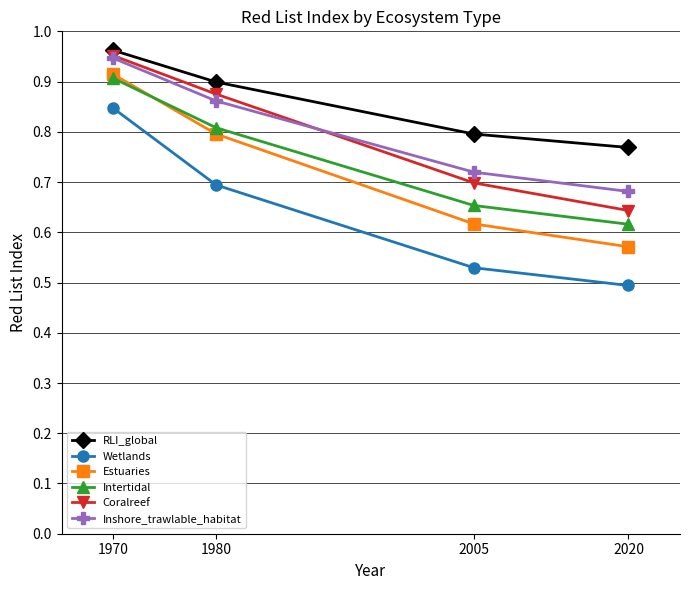

How many lines are shown in the chart?

6